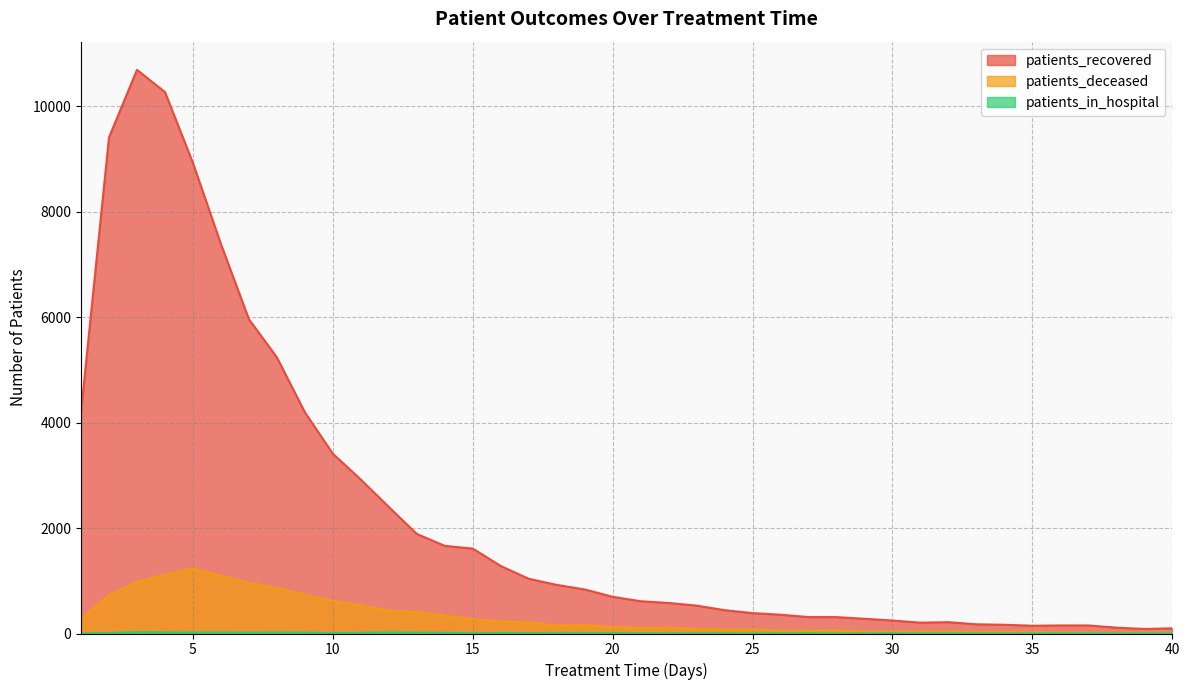

What is the sum of the patients_deceased values at 6 and 40?

1111